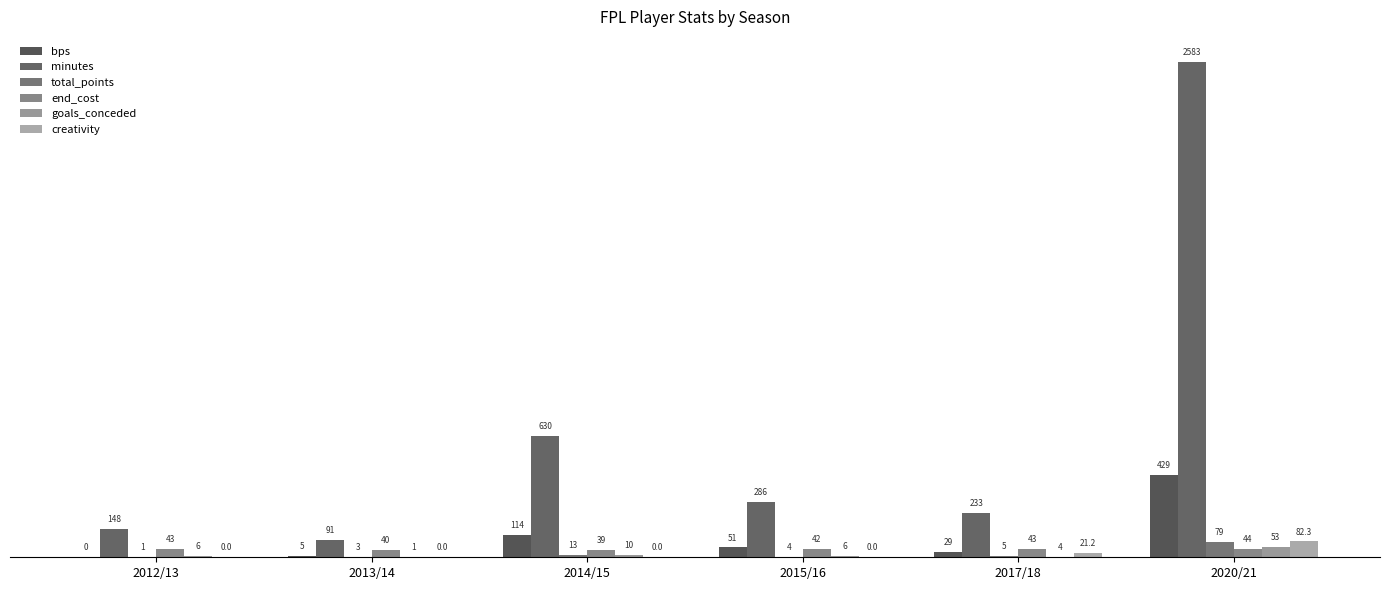

Is it true that goals_conceded equals 6.0 at 2015/16?

True